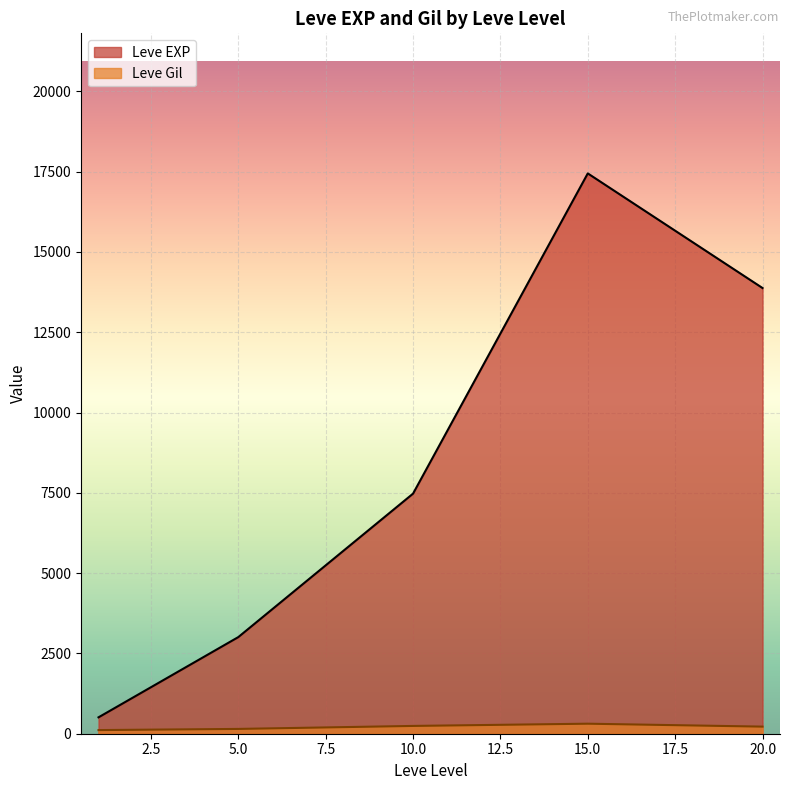

At which label does Leve EXP reach its peak?

15.0